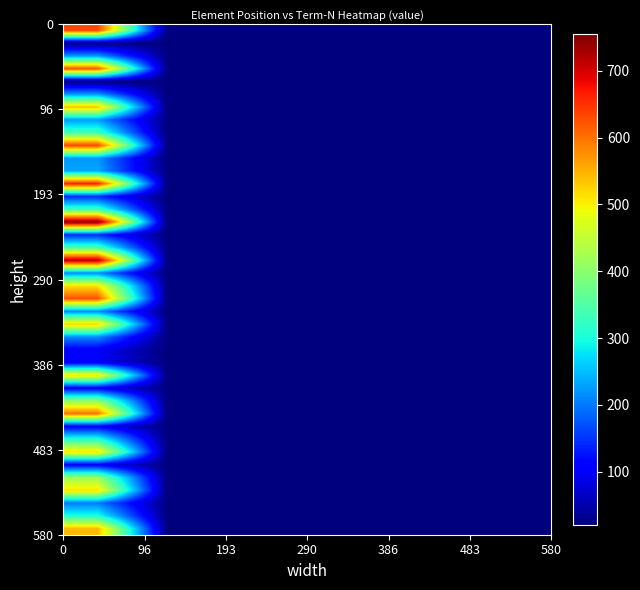

Count the number of categories in the chart.

7